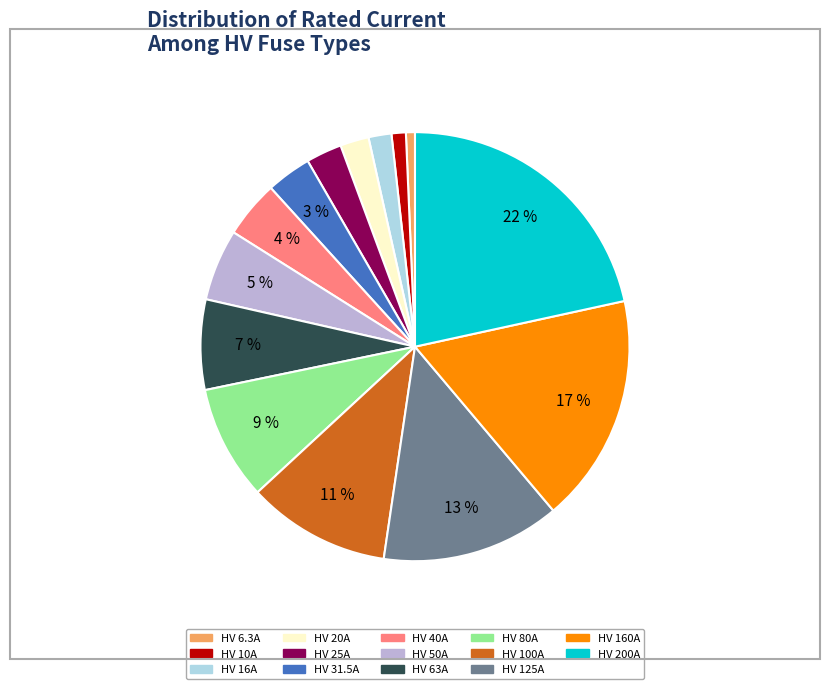

To the nearest percent, what portion does HV 160A represent?

17%